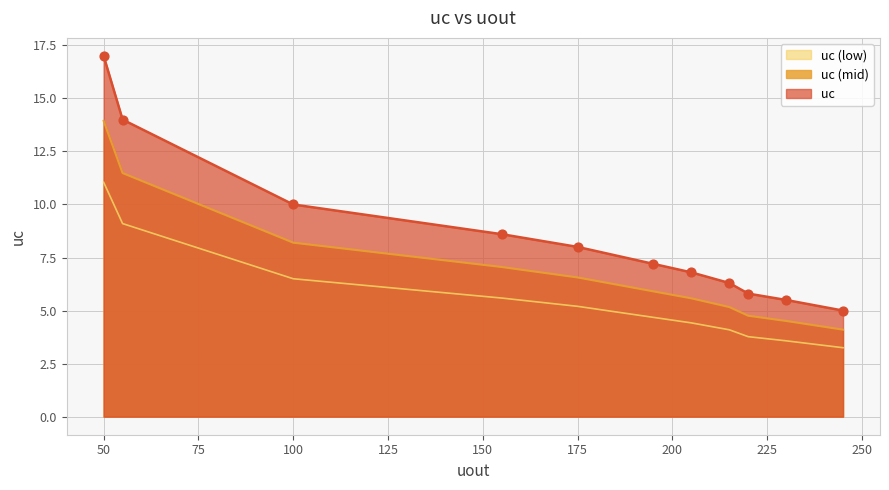

What is the ratio of the value at 215 to the value at 205?

0.9